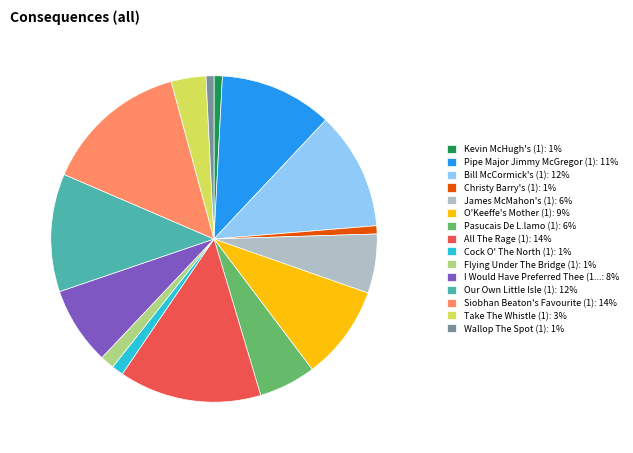

Combined, do Bill McCormick's (1): 12% and James McMahon's (1): 6% account for over 50%?

No